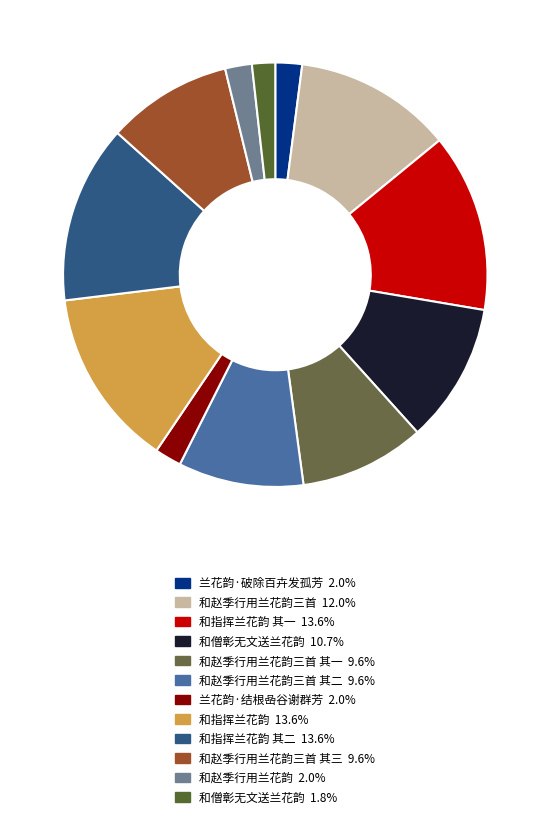

Which slice is the smallest?

和僧彰无文送兰花韵